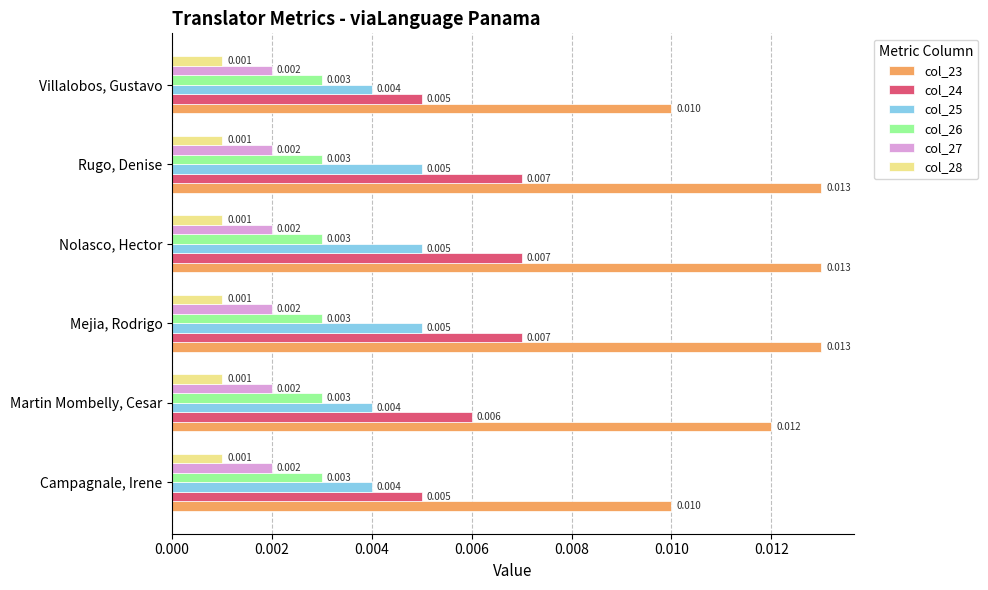

Is the value of col_28 at Villalobos, Gustavo greater than the value of col_26 at Villalobos, Gustavo?

No